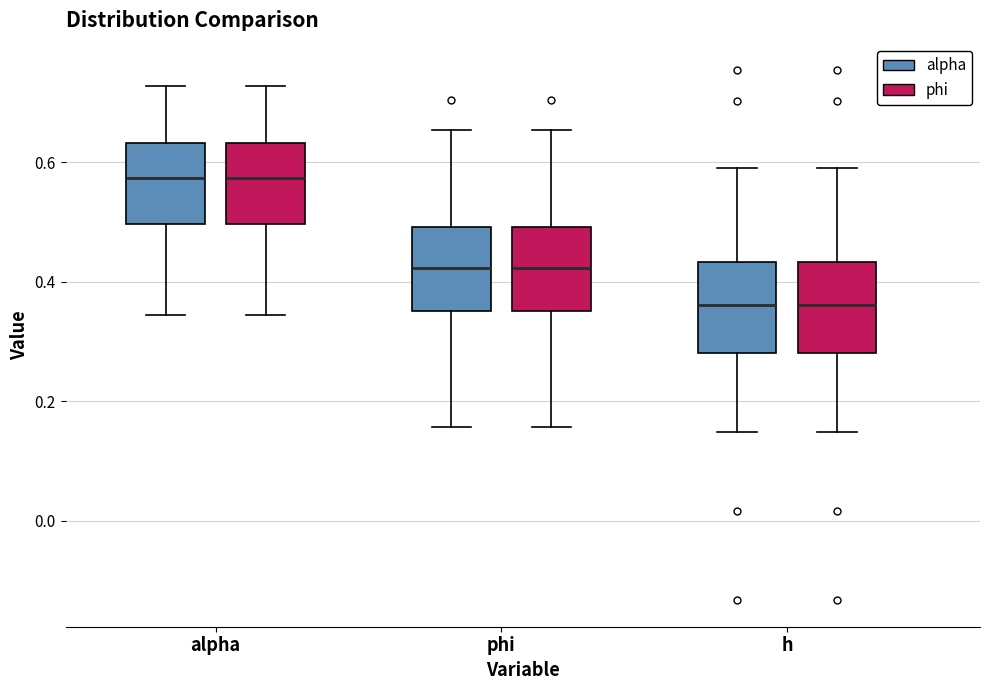

Reading left to right, transcribe this box plot: for each box, give where its median line is, the range the box spans, and where its two whiskers end, as read against the y-axis. The values are not printed on the chart, so give them approximately, as read against the axis.

alpha (alpha): median 0.58, box 0.50 to 0.64, whiskers 0.34 to 0.72
alpha (phi): median 0.58, box 0.50 to 0.64, whiskers 0.34 to 0.72
phi (alpha): median 0.42, box 0.36 to 0.50, whiskers 0.16 to 0.66
phi (phi): median 0.42, box 0.36 to 0.50, whiskers 0.16 to 0.66
h (alpha): median 0.36, box 0.28 to 0.44, whiskers 0.14 to 0.60
h (phi): median 0.36, box 0.28 to 0.44, whiskers 0.14 to 0.60